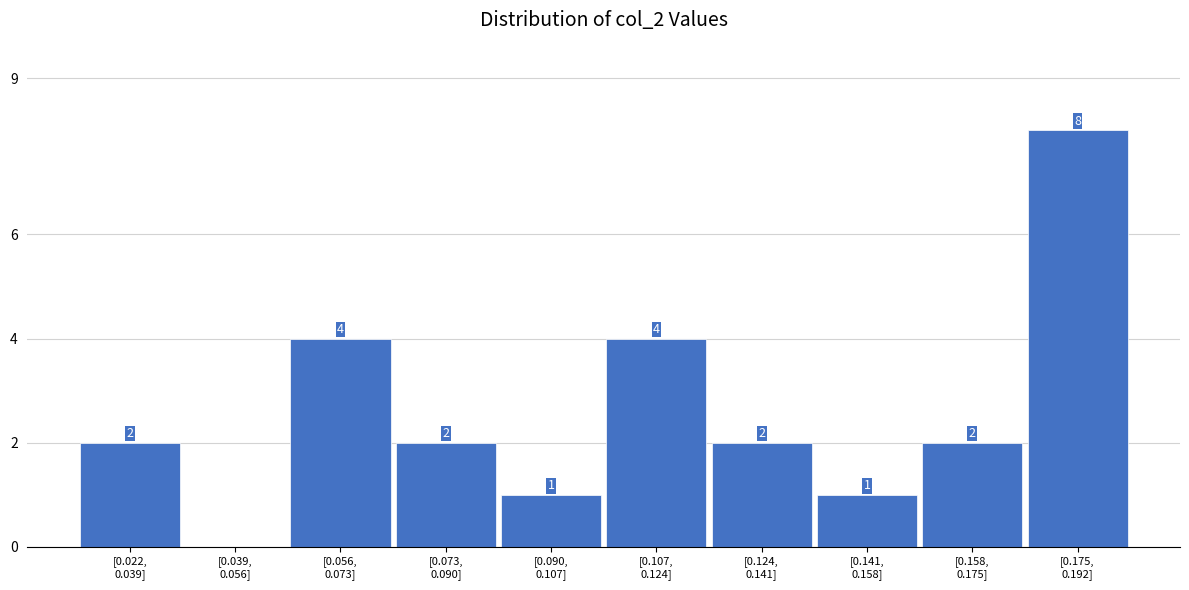

How many values are between 1 and 4?

8